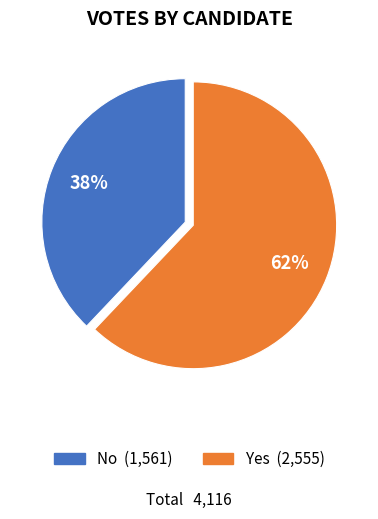

Does any single category account for the majority?

Yes